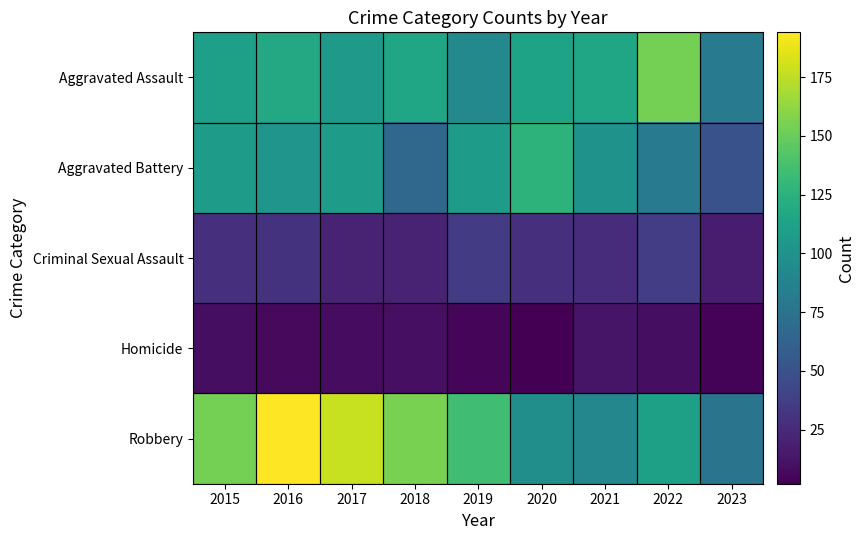

Which category has the lowest value across all series?

2020